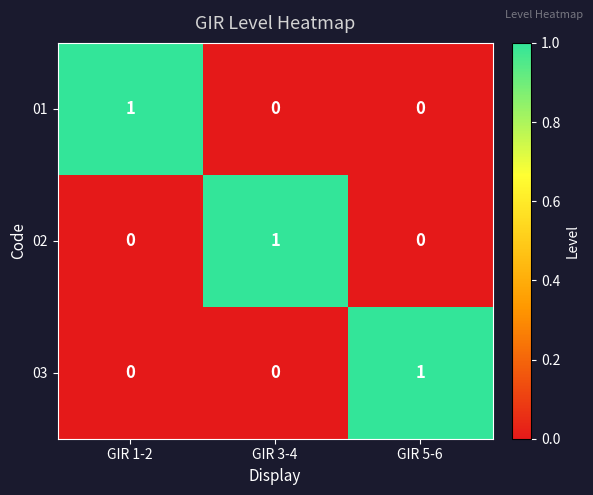

What is the total value across all series at GIR 3-4?

1